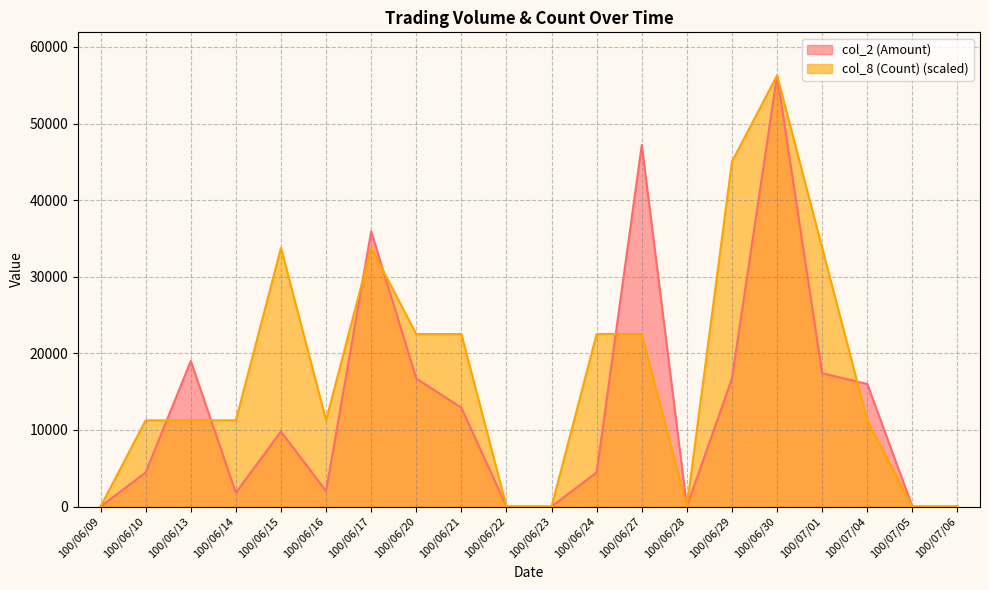

List the labels in order of col_2 (Amount) value, largest first.

100/06/30, 100/06/27, 100/06/17, 100/06/13, 100/07/01, 100/06/29, 100/06/20, 100/07/04, 100/06/21, 100/06/15, 100/06/24, 100/06/10, 100/06/16, 100/06/14, 100/06/09, 100/06/22, 100/06/23, 100/06/28, 100/07/05, 100/07/06